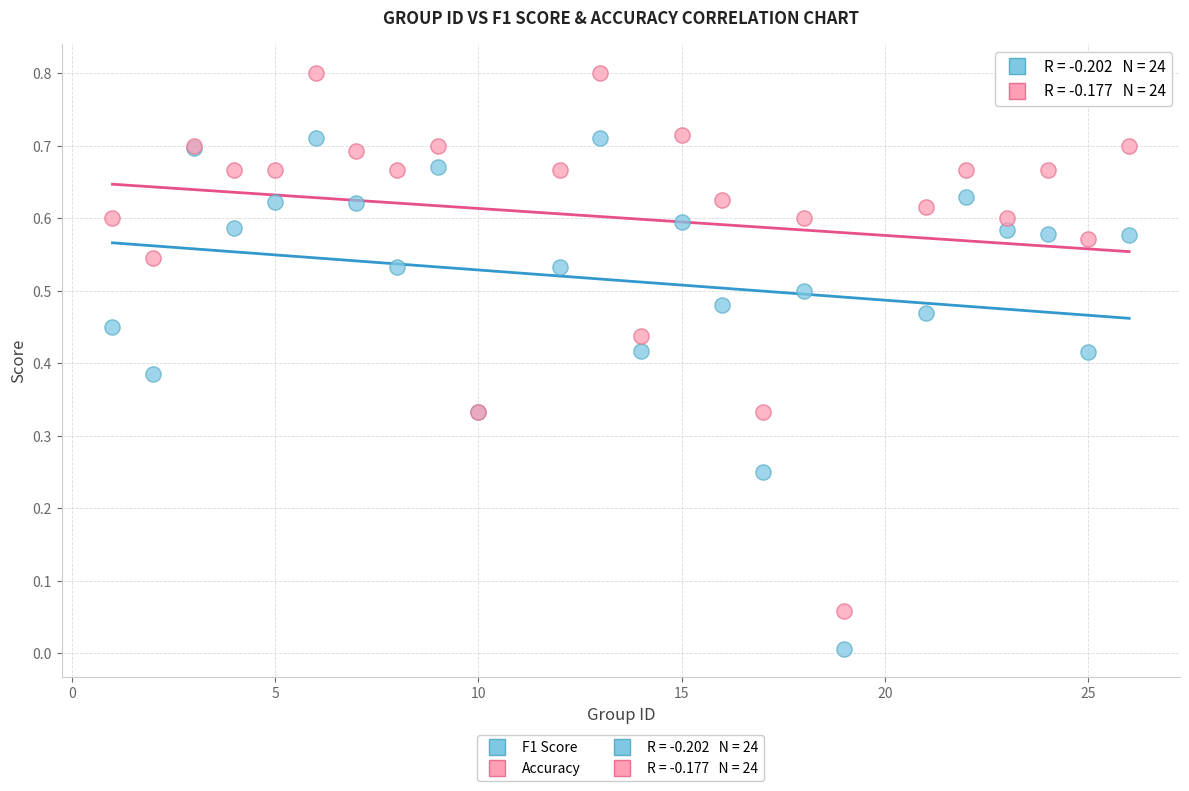

What is the X range (max minus min) for the scatter plot?

25.0